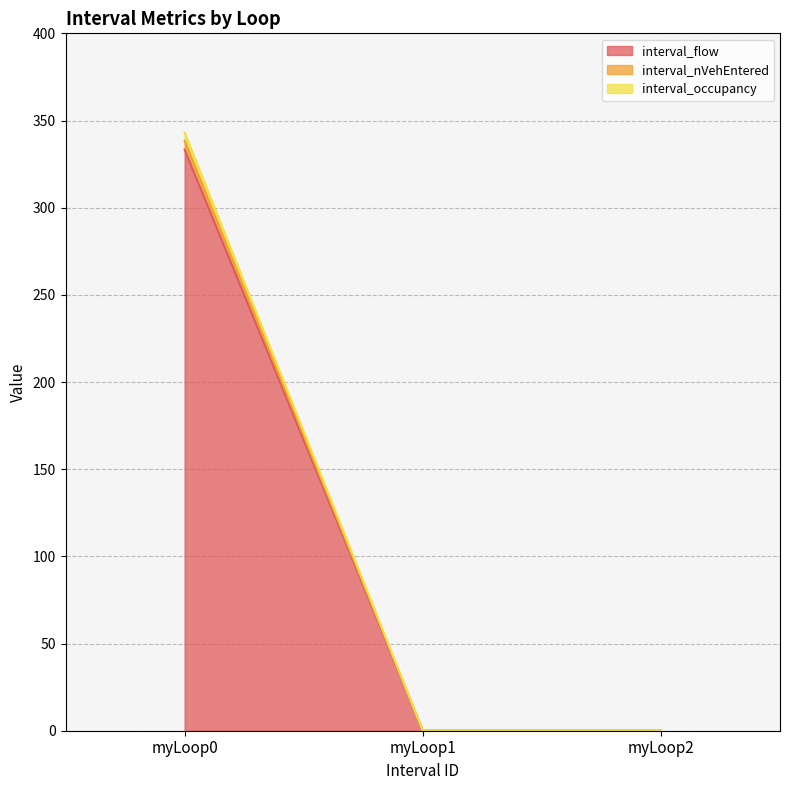

The interval_occupancy series shows 0.0 at myLoop1. True or false?

True